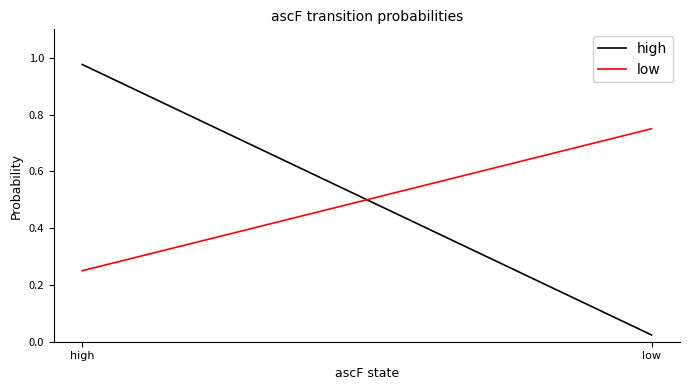

Reading left to right, extract all data points from this chart.

high: high=1.0	low=0.0
low: high=0.2	low=0.8